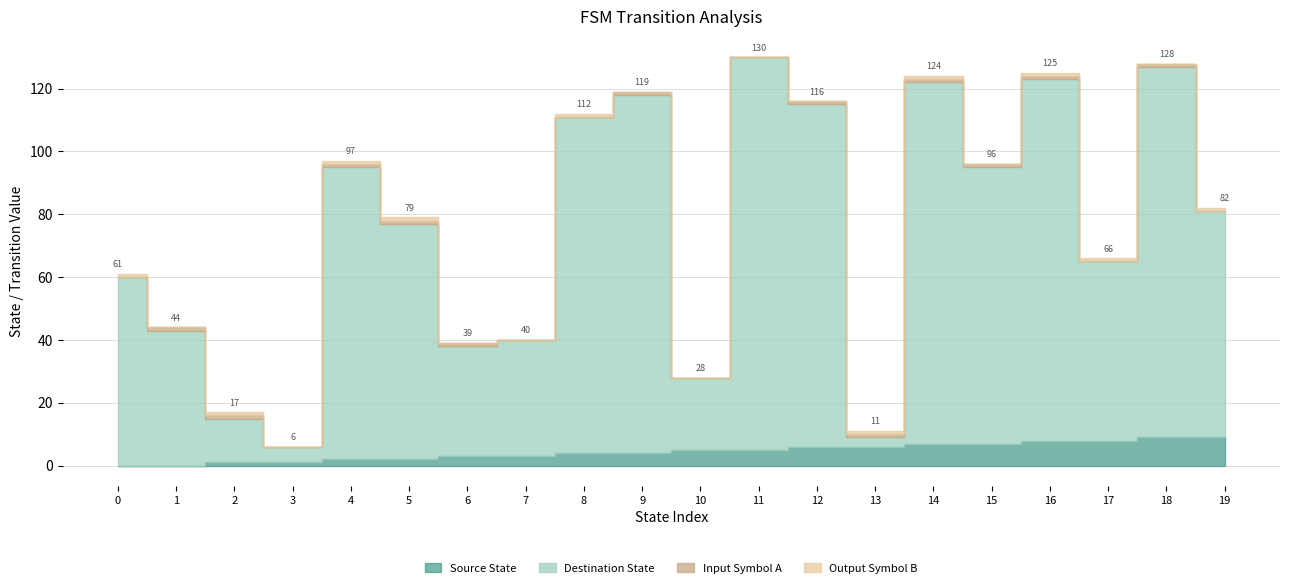

How many values in source_state are above zero?

18